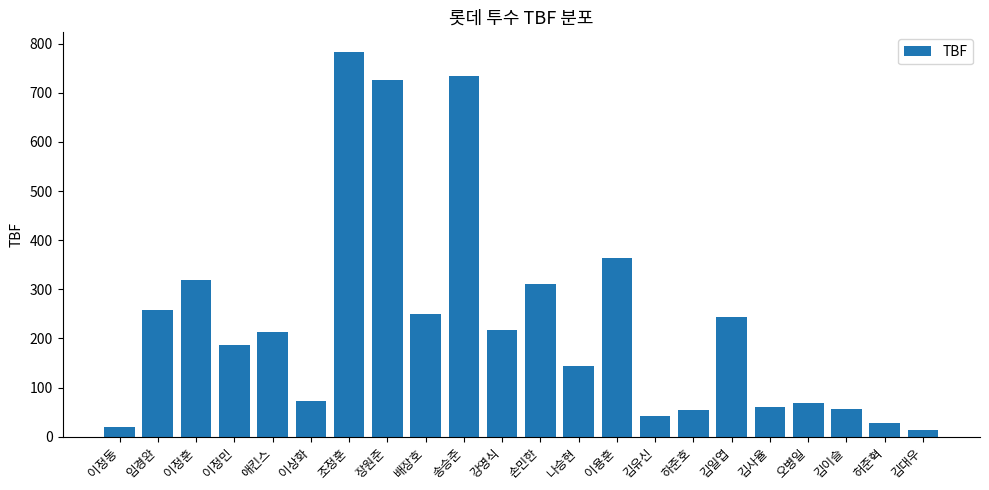

What is the change in value from 임경완 to 김이슬?

-202